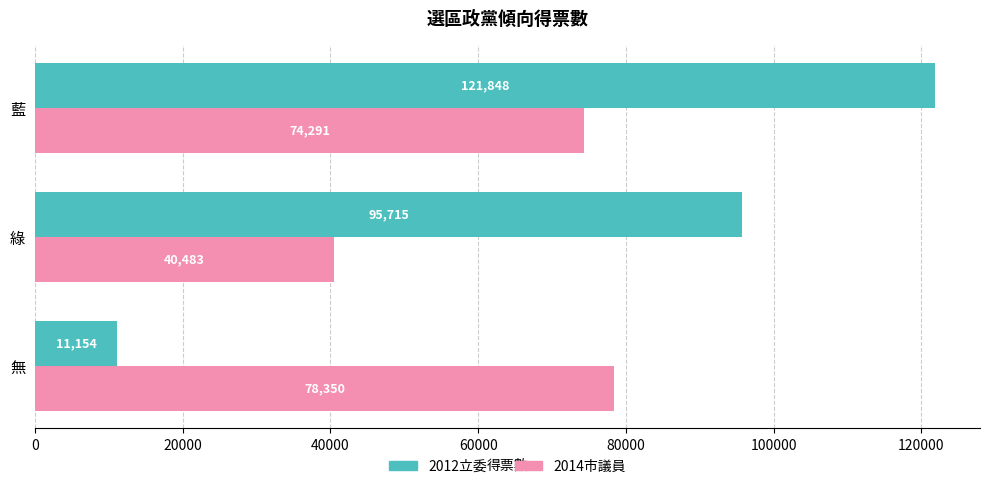

Is it true that 2014市議員 equals 74291 at 藍?

True